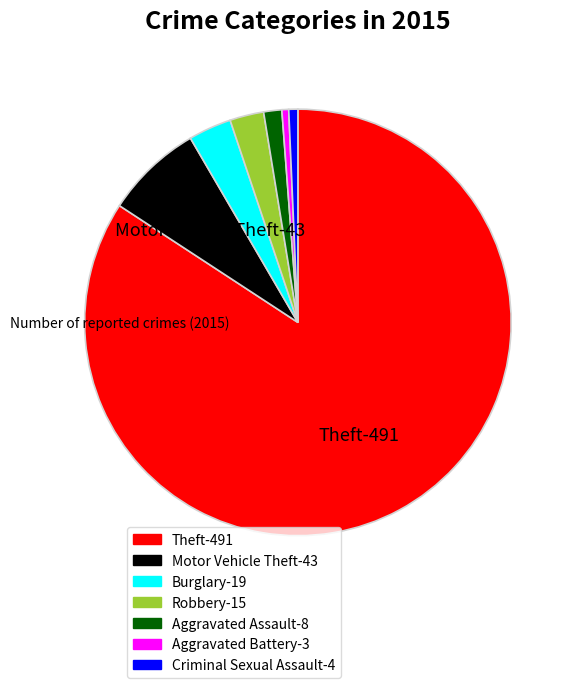

Do Aggravated Assault-8 and Aggravated Battery-3 together represent more than half of the pie?

No